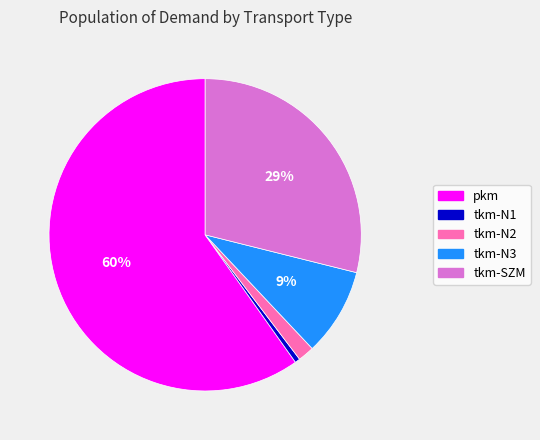

To the nearest percent, what portion does tkm-N1 represent?

1%